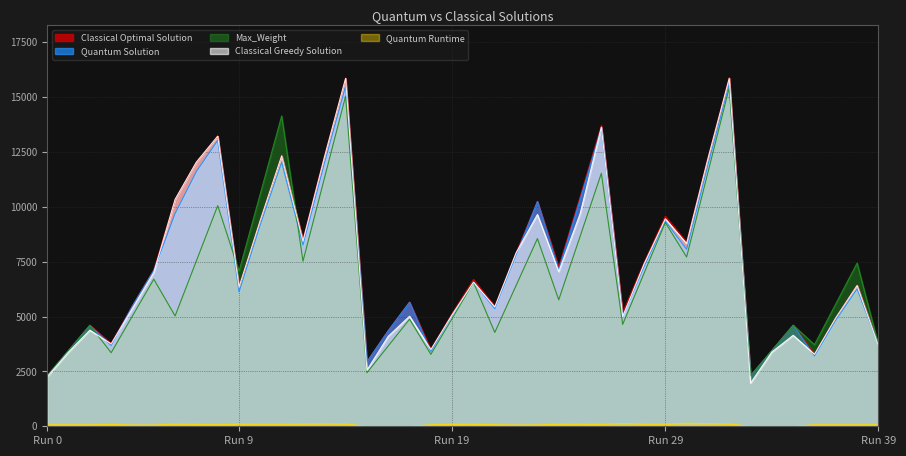

At 17, list the series in order from largest to smallest.

Quantum Solution, Classical Optimal Solution, Classical Greedy Solution, Max_Weight, Quantum Runtime